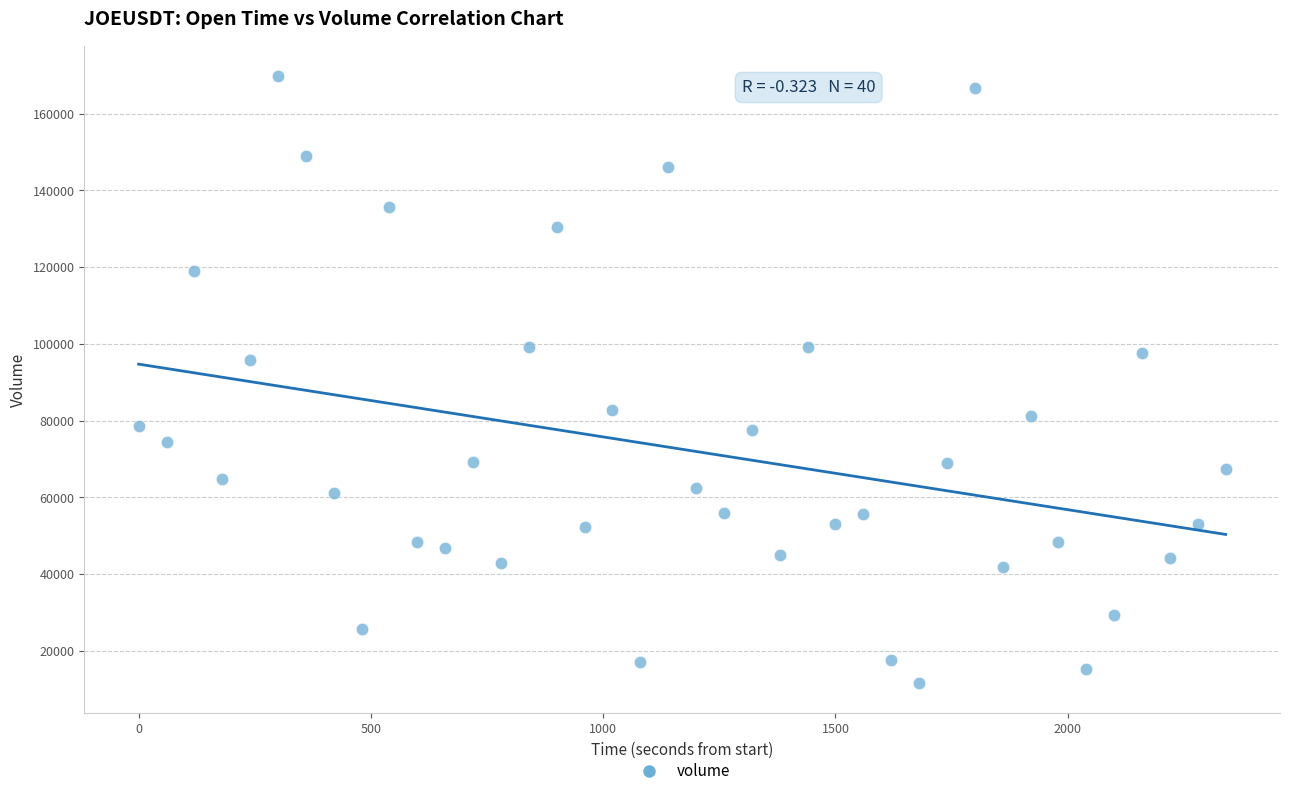

What is the range of Y values (max minus min)?

158291